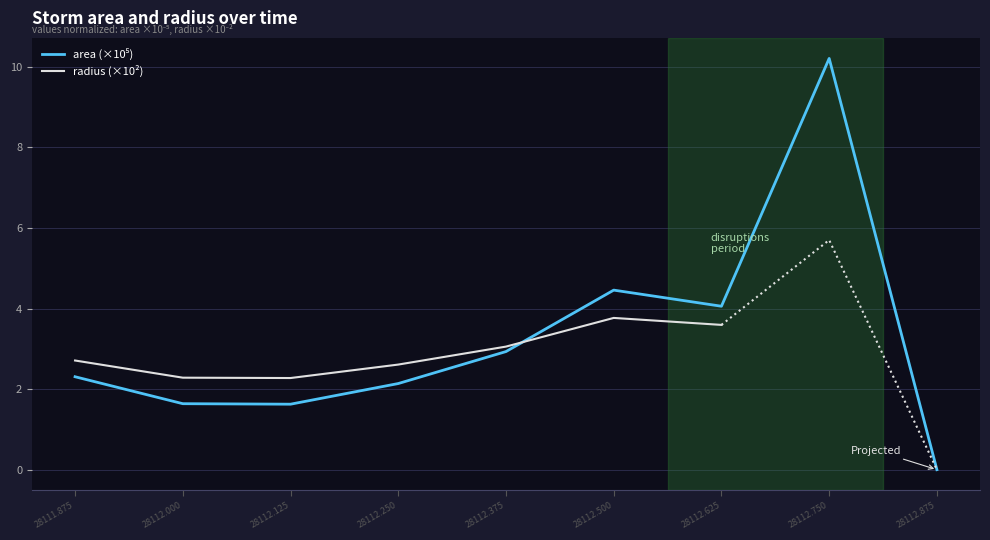

What is the value of the 1st point from the left?

2.3